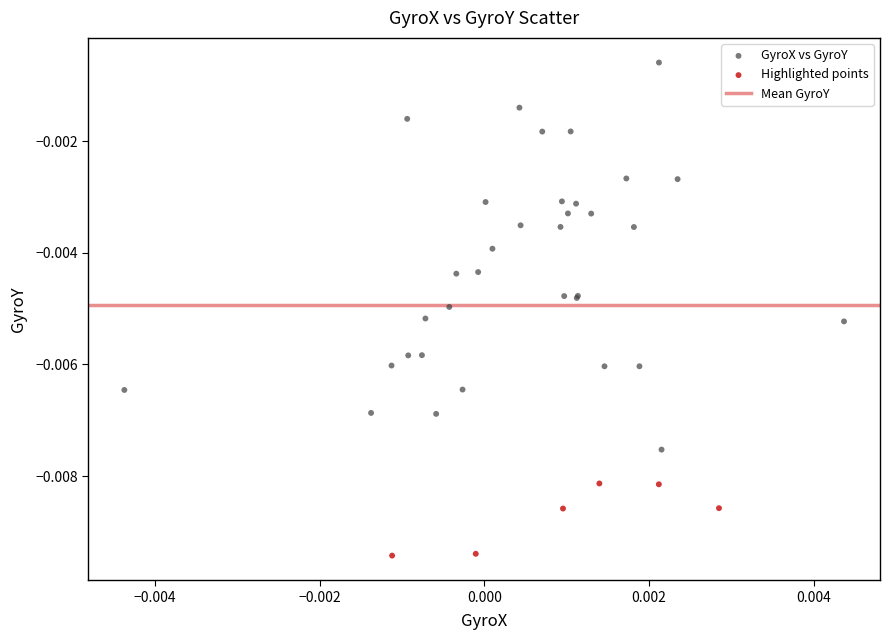

Which series reaches the maximum Y coordinate?

GyroX vs GyroY